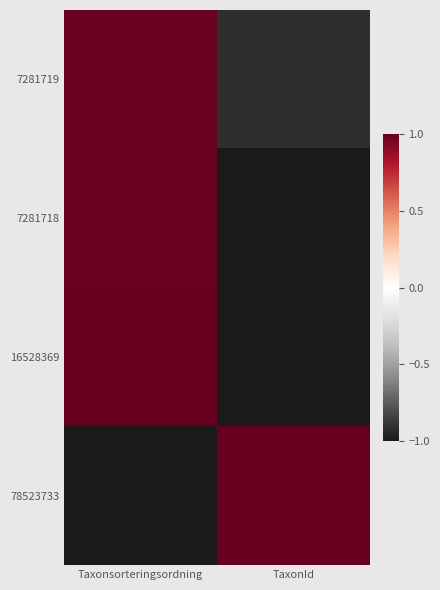

What is the total value across all series at Taxonsorteringsordning?

2.0